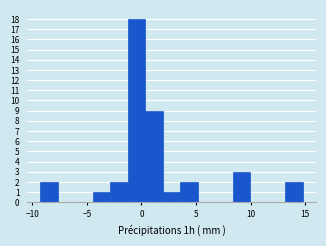

Around what value on the x-axis is the tallest bar? Give the approximate position of its centre, as read against the axis.

-0.5